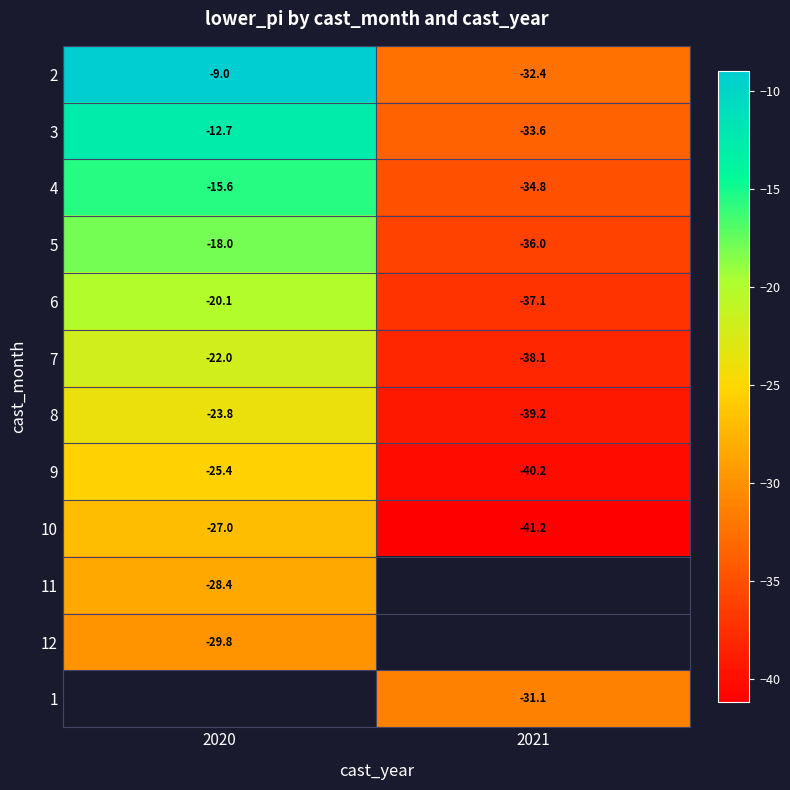

Is the value of 9 at 2020 greater than the value of 6 at 2020?

No